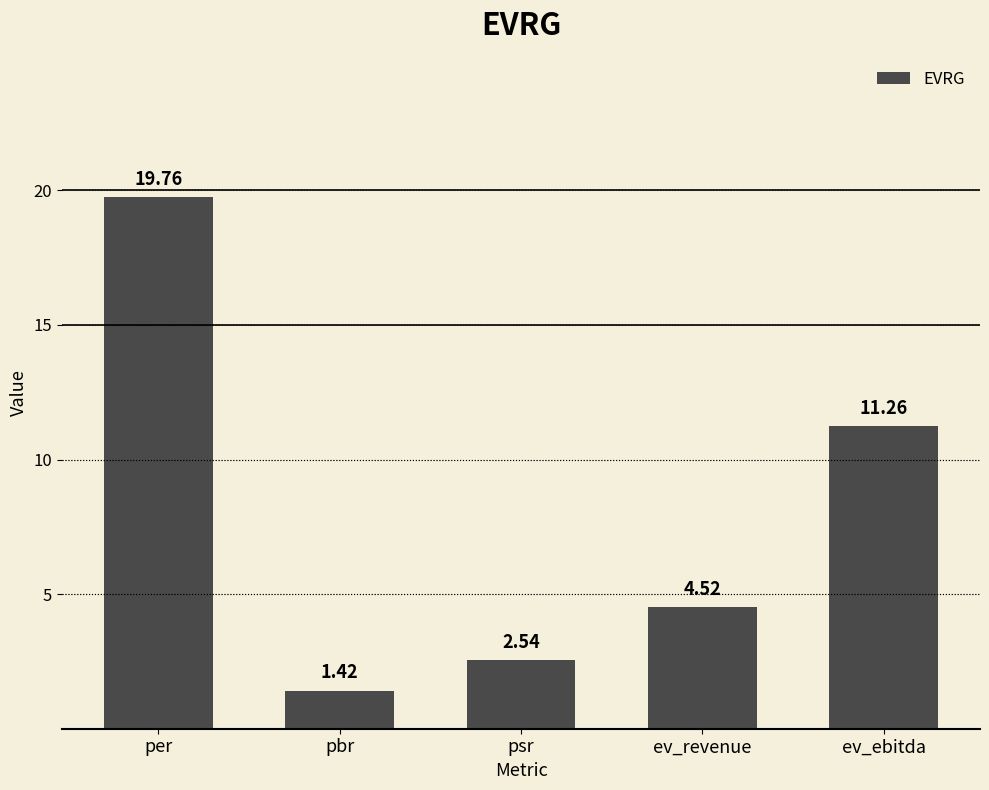

What is the difference between the values at ev_revenue and ev_ebitda?

6.7